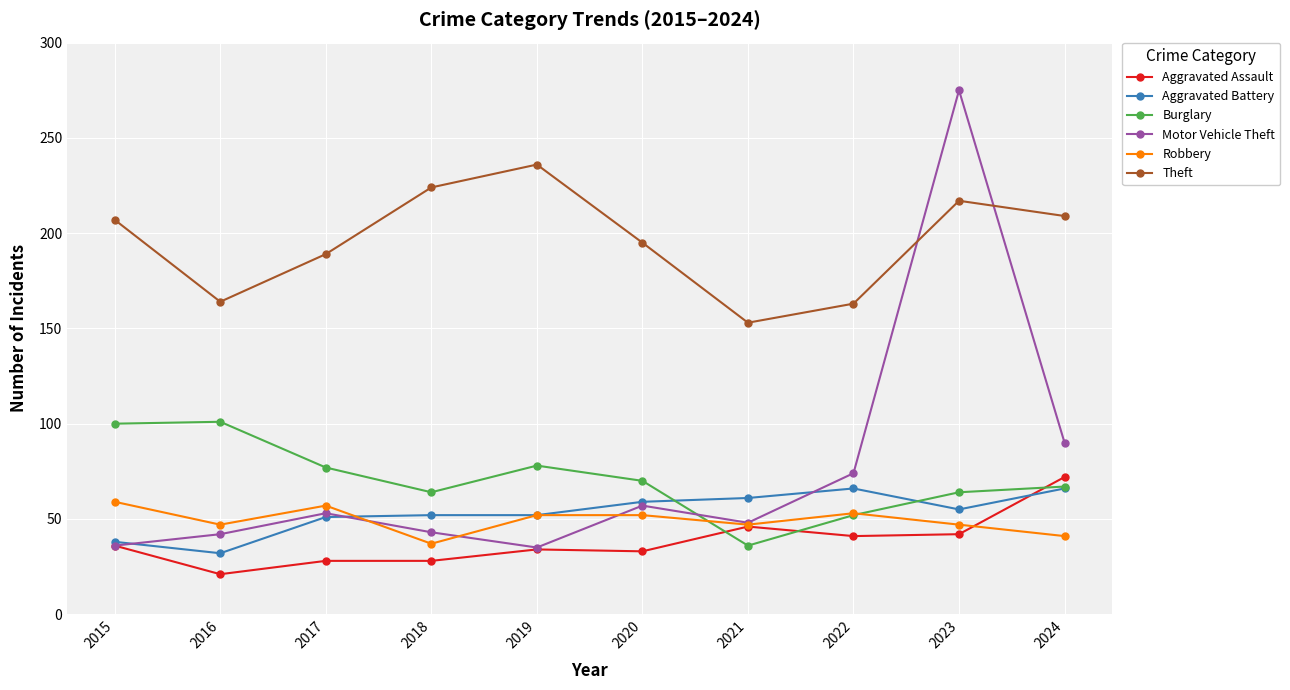

What value does the Aggravated Battery series have at 2017?

51